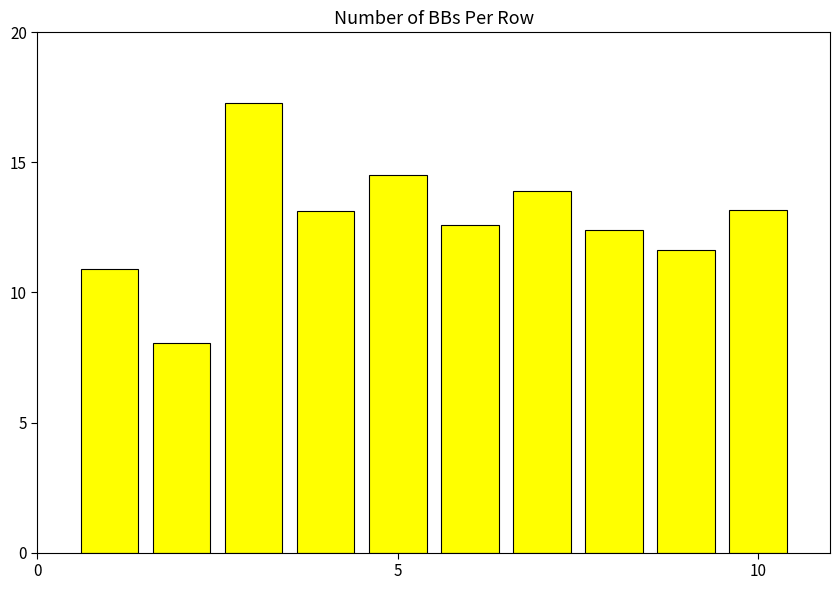

What is the minimum value shown in the chart?

8.0